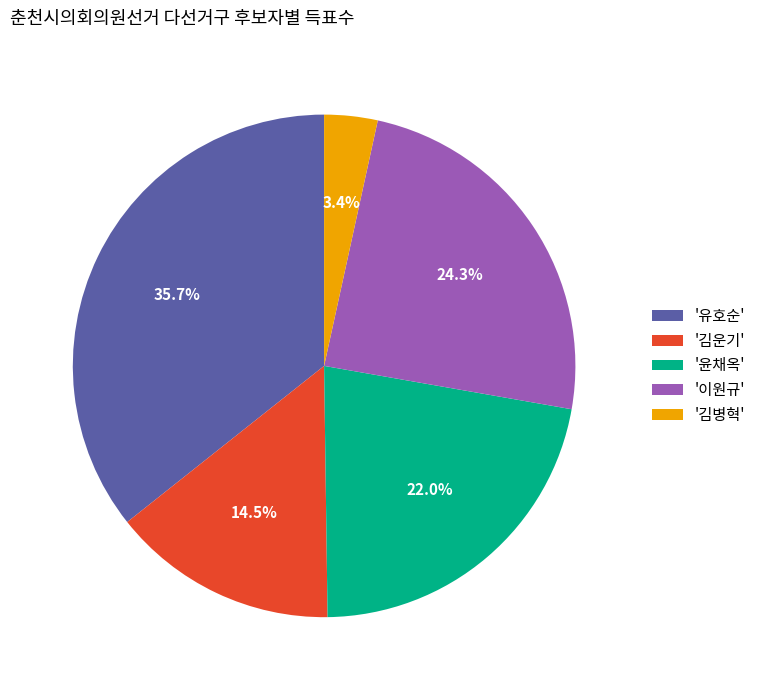

What portion of the pie excludes '윤채옥'?

78.0%